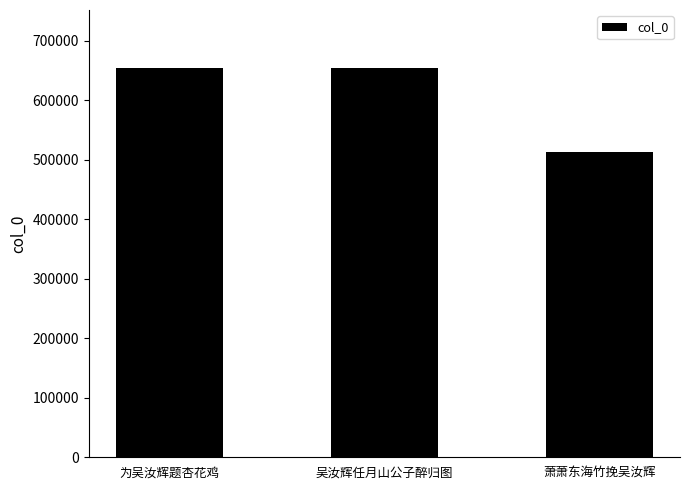

Does the chart contain stacked bars?

No